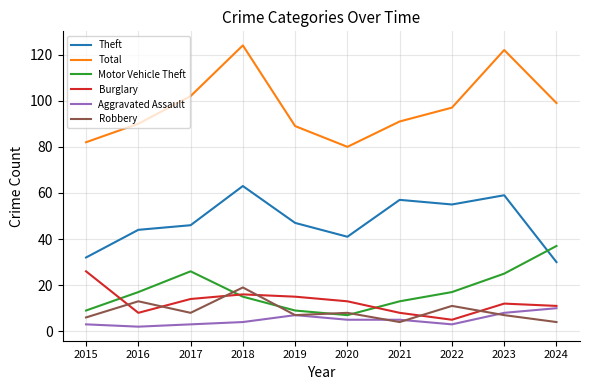

Between 2016 and 2022, which series saw the biggest shift?

Theft